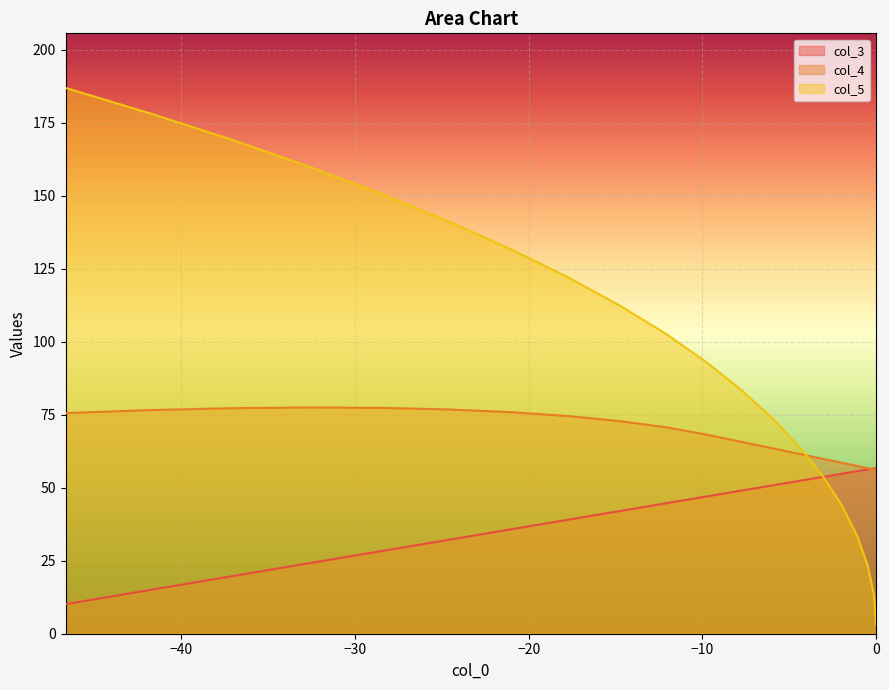

What is the value of the col_5 point at the 12th from the left?

112.5